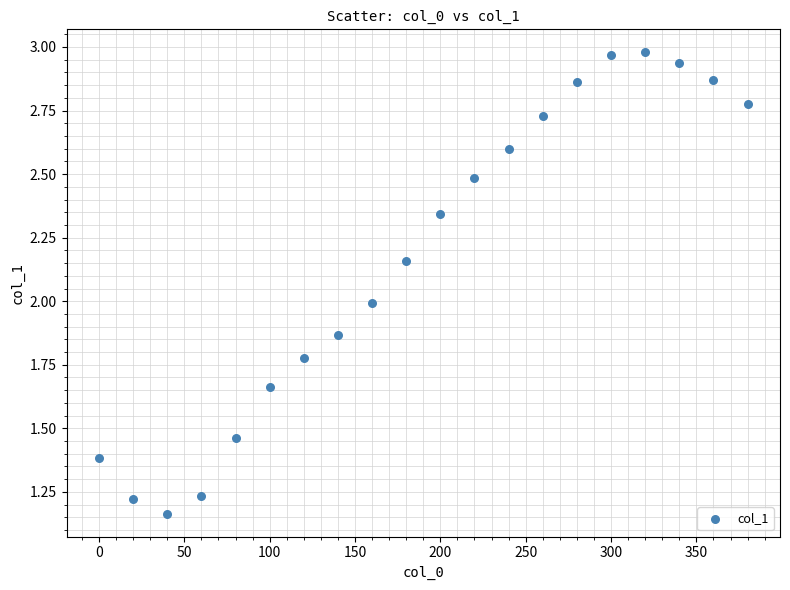

How many points are shown in the scatter plot?

20